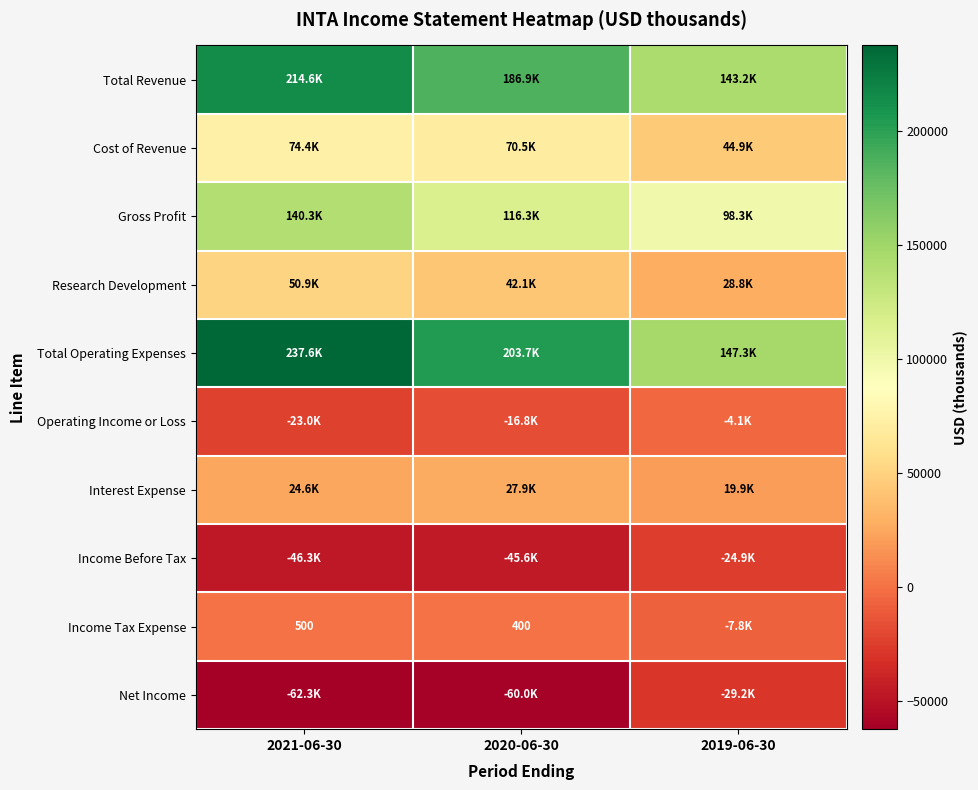

What is the sum of the Income Tax Expense values at 2021-06-30 and 2020-06-30?

900